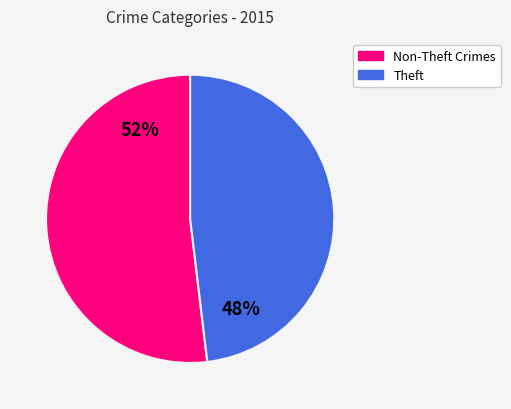

Is there a majority slice in this chart?

Yes